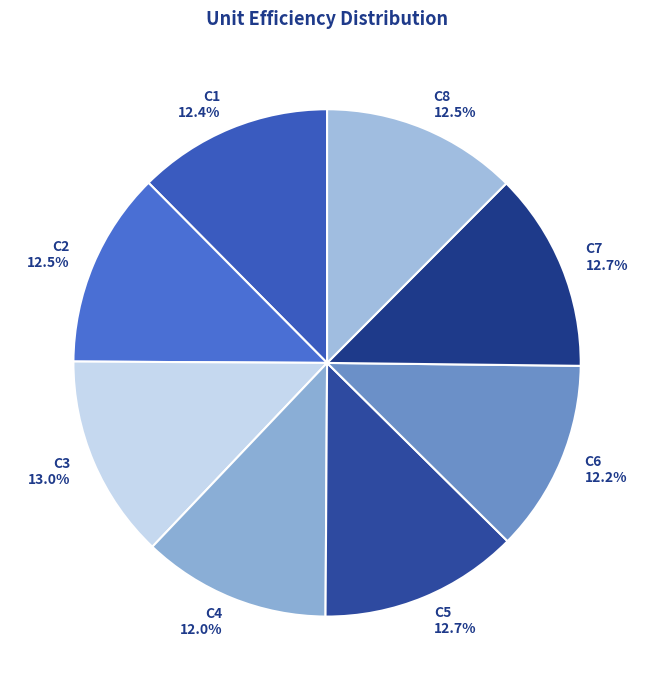

Between C3 and C4, which is larger?

C3